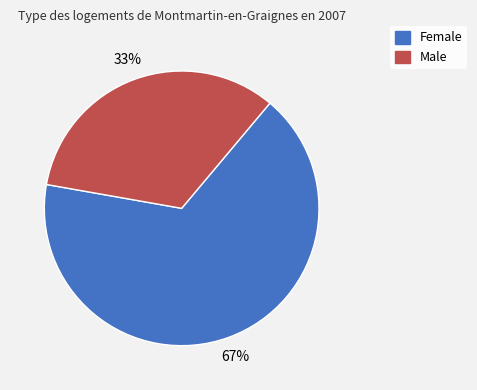

Is the sum of Male and Female greater than half?

Yes